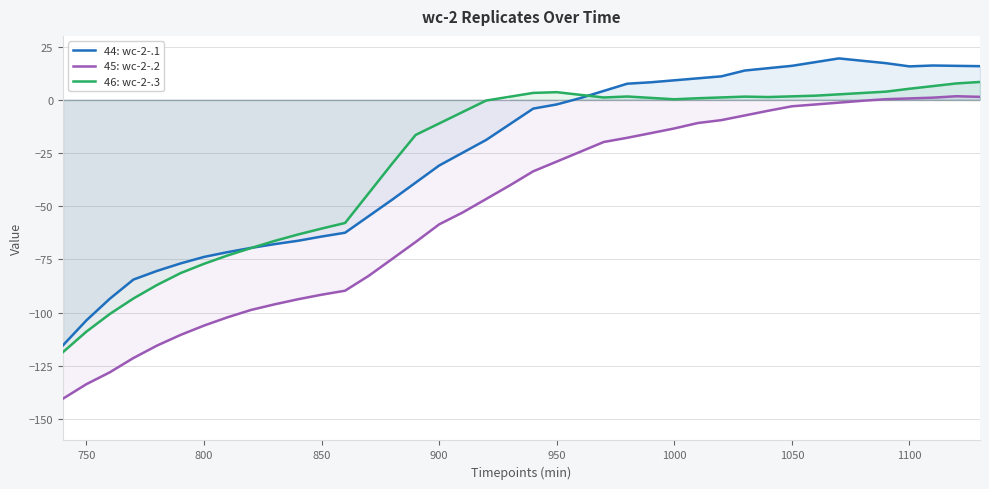

Which series has the widest spread of values?

45: wc-2-.2